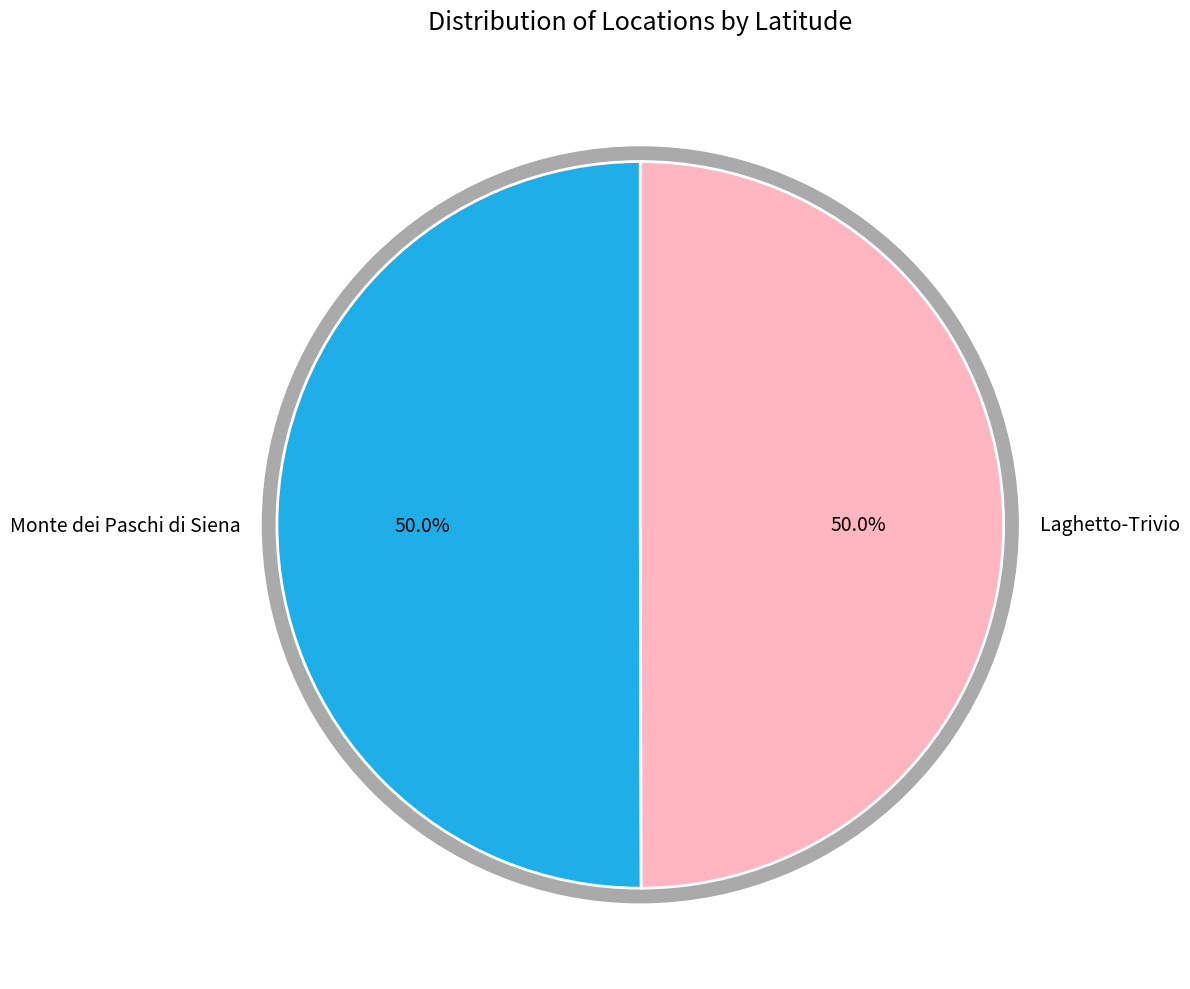

Which slice is the smallest?

Laghetto-Trivio